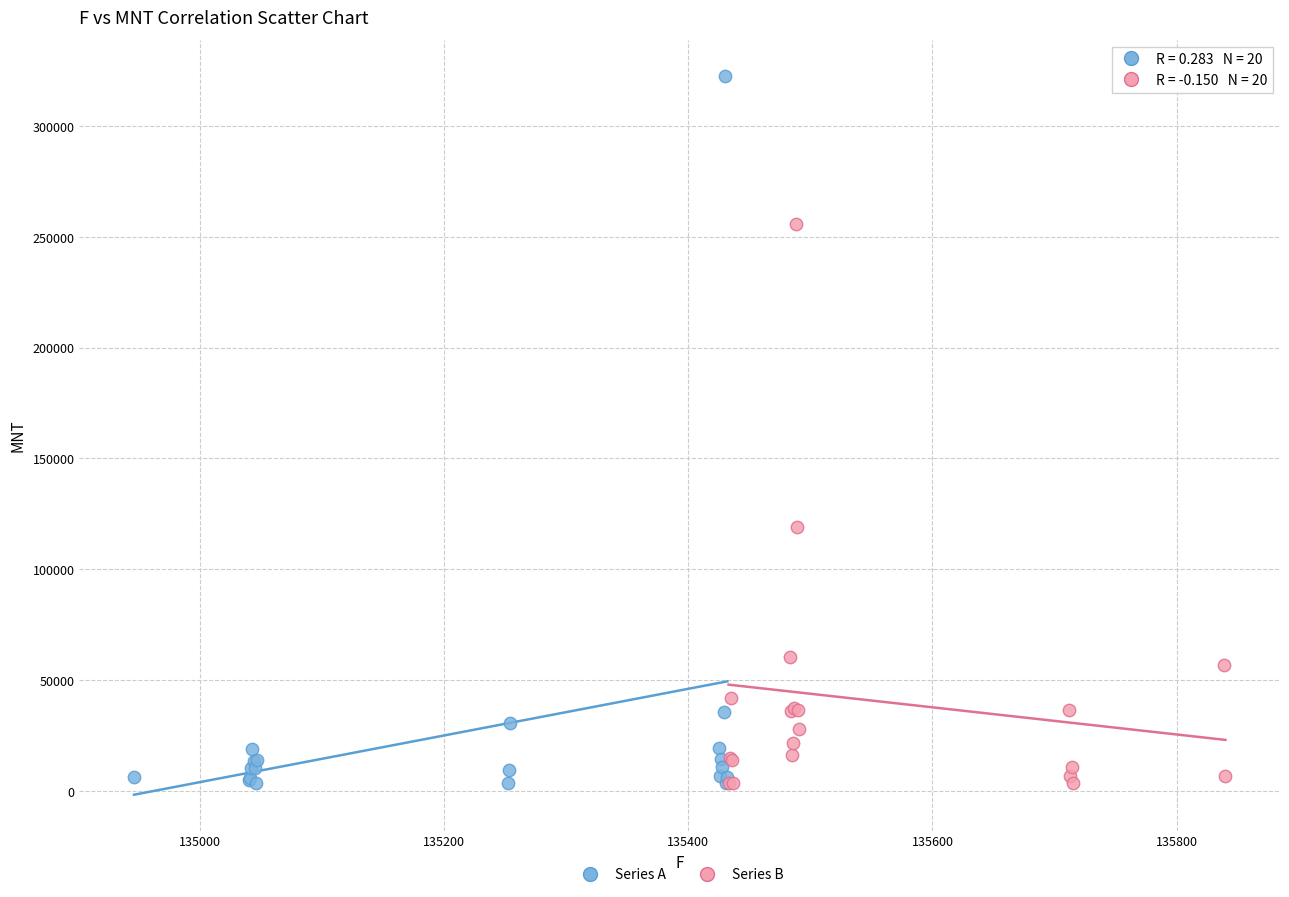

Which series contains the highest Y value?

Series A